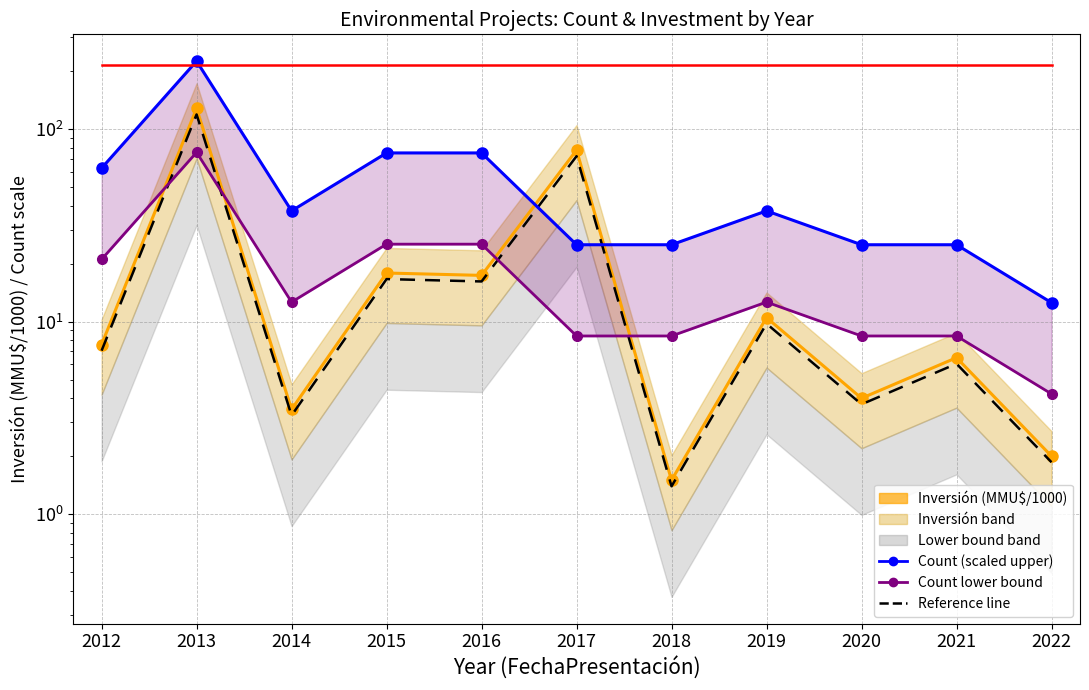

How many interior local valleys does the Count lower bound series have?

1